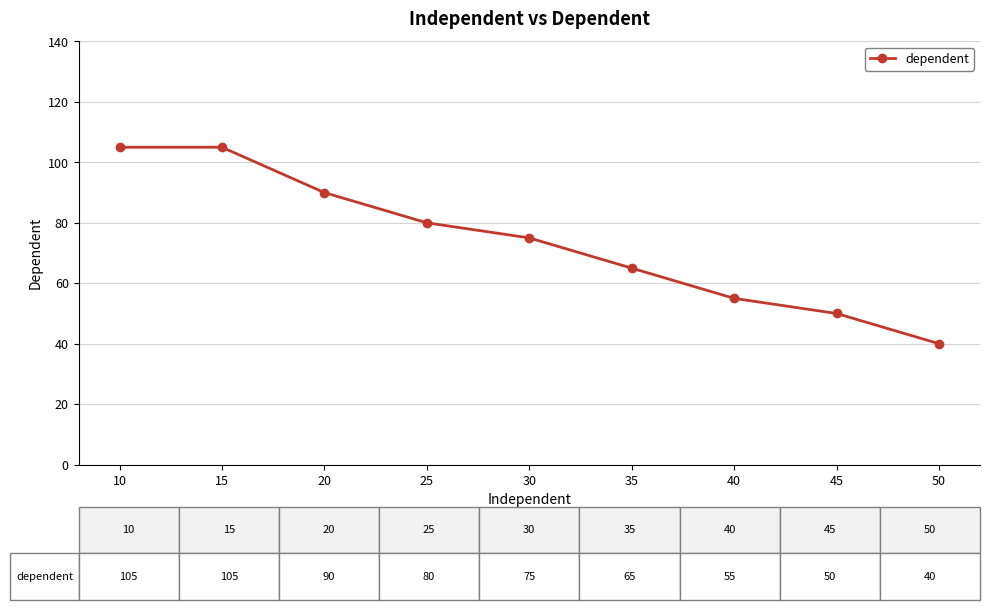

What is the average value?

74